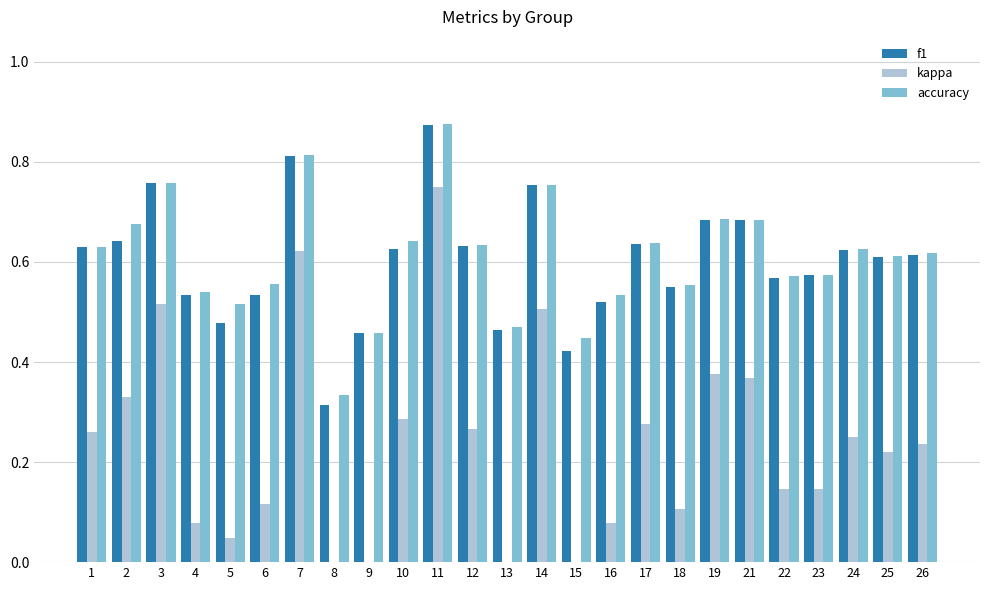

What is the spread (max minus min) of values at 19?

0.3